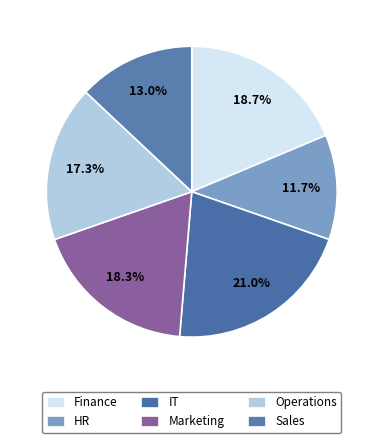

What is the total percentage of Finance and IT?

39.7%